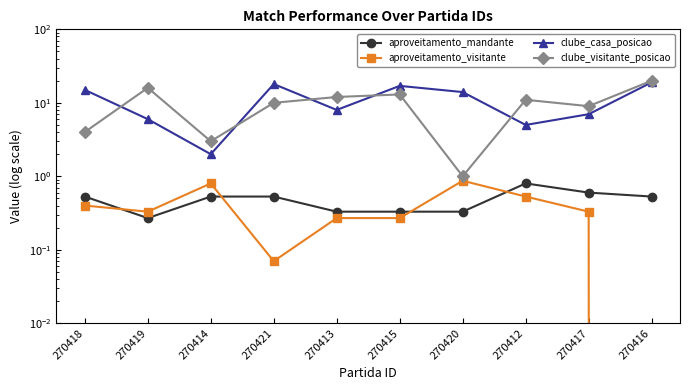

True or false: aproveitamento_mandante and aproveitamento_visitante intersect in this chart.

True